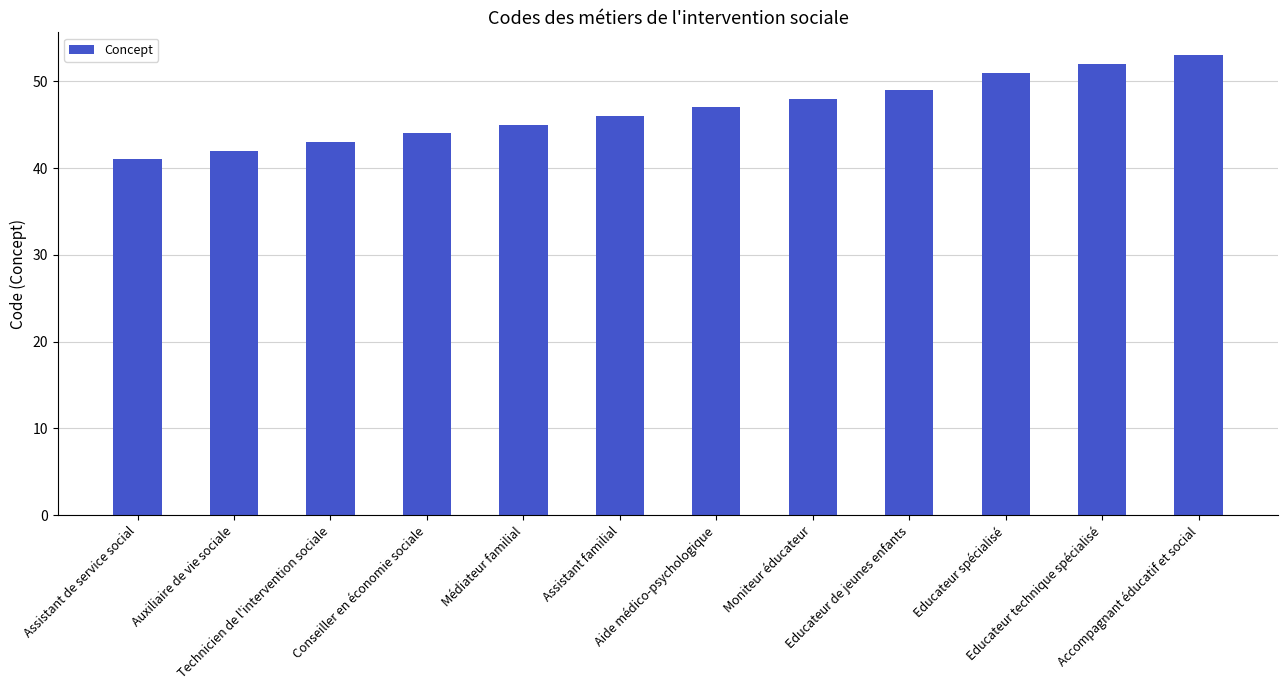

List the labels in order of value, largest first.

Accompagnant éducatif et social, Educateur technique spécialisé, Educateur spécialisé, Educateur de jeunes enfants, Moniteur éducateur, Aide médico-psychologique, Assistant familial, Médiateur familial, Conseiller en économie sociale, Technicien de l'intervention sociale, Auxiliaire de vie sociale, Assistant de service social